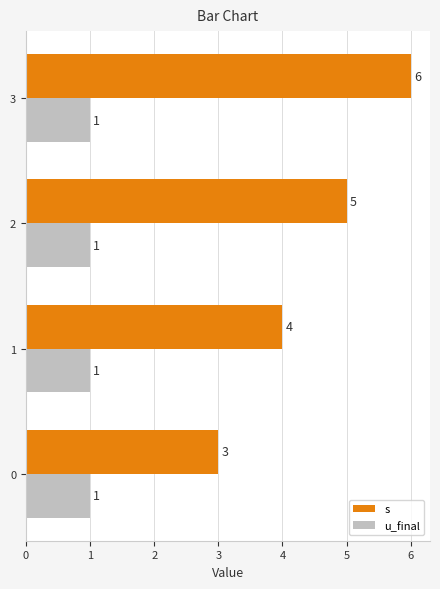

True or false: s has a value of 5 at 2.

True